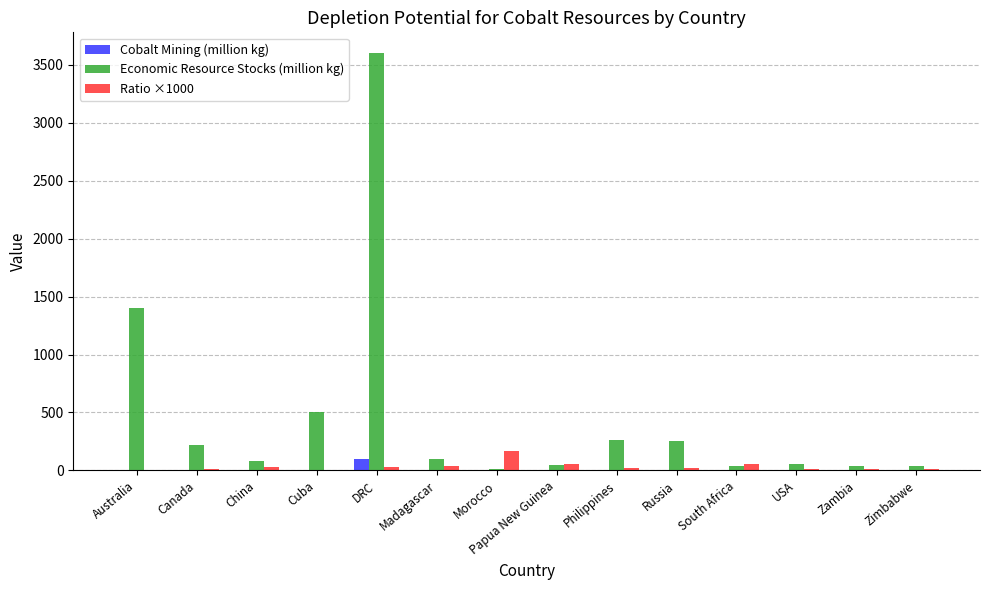

Count the number of data series in this chart.

3